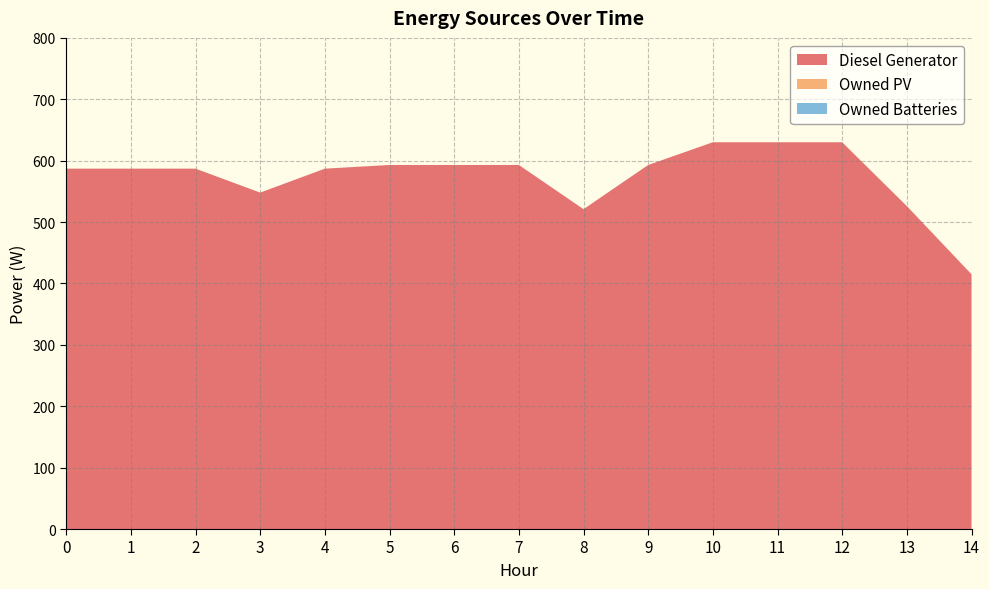

Reading left to right, extract all data points from this chart.

Diesel Generator: 0=587	1=587	2=587	3=548	4=587	5=593	6=593	7=593	8=521	9=593	10=630	11=630	12=630	13=526	14=415
Owned PV: 0=0	1=0	2=0	3=0	4=0	5=0	6=0	7=0	8=0	9=0	10=0	11=0	12=0	13=0	14=0
Owned Batteries: 0=0	1=0	2=0	3=0	4=0	5=0	6=0	7=0	8=0	9=0	10=0	11=0	12=0	13=0	14=0